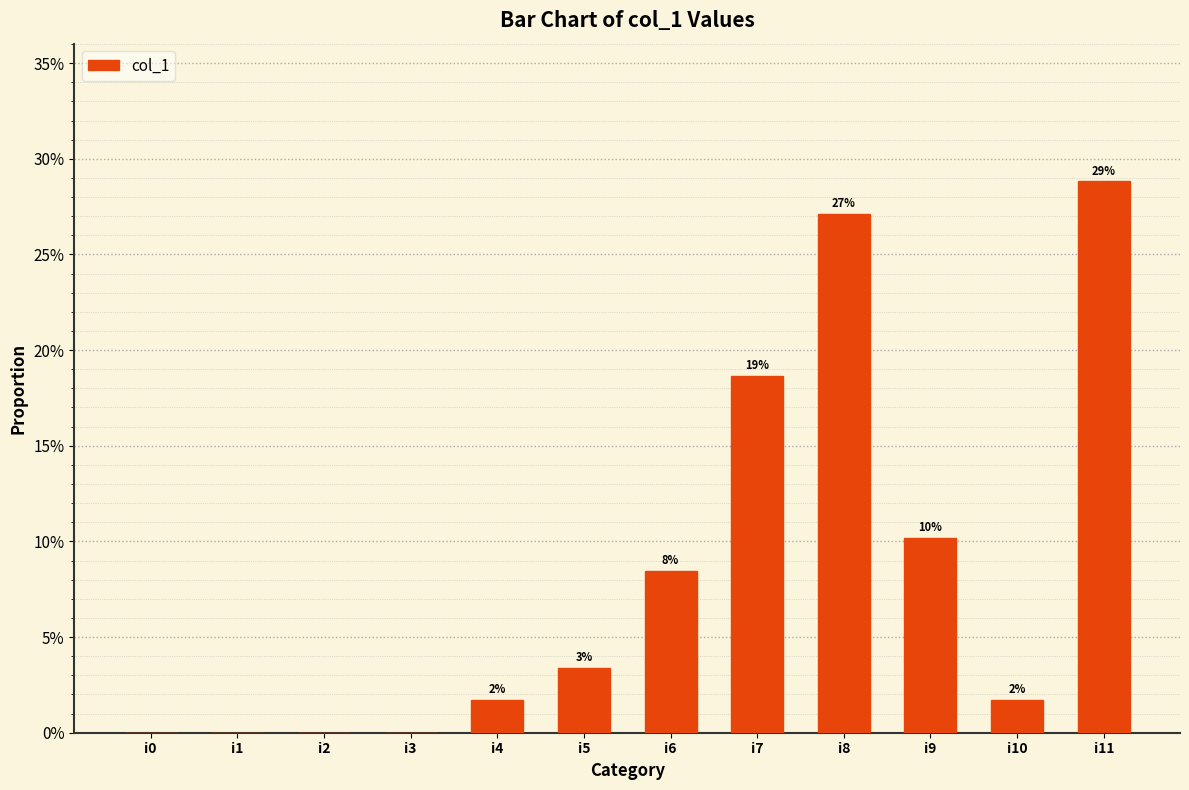

Reading left to right, extract all data points from this chart.

0.0	0.0	0.0	0.0	0.0	0.0	0.1	0.2	0.3	0.1	0.0	0.3